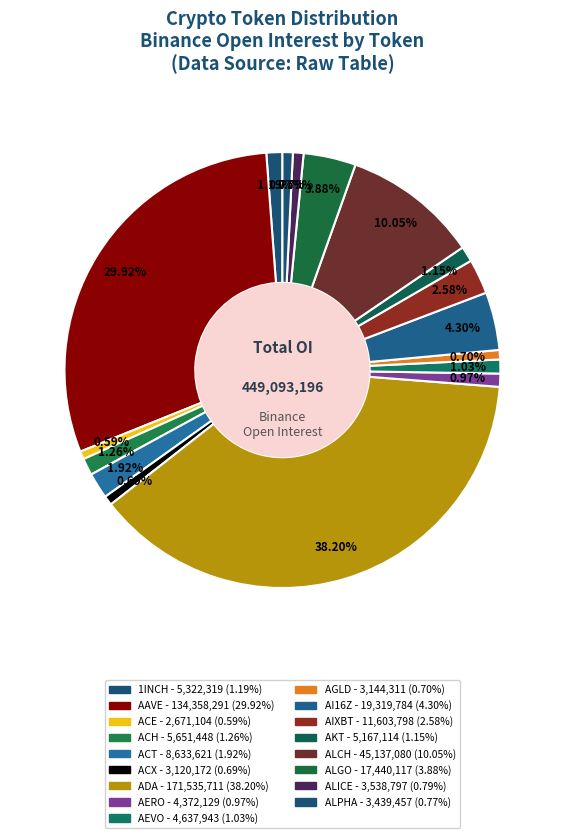

How many segments does this pie chart have?

17